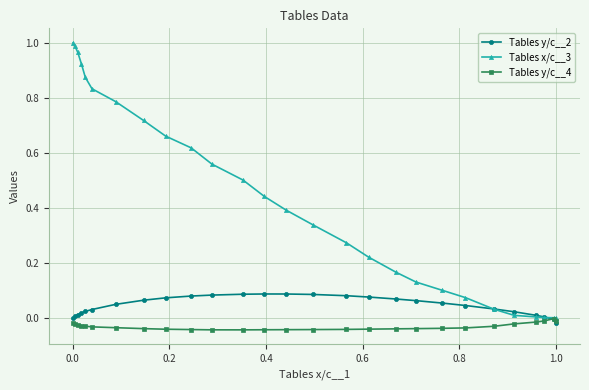

Which series has the largest total across all categories?

Tables x/c__3